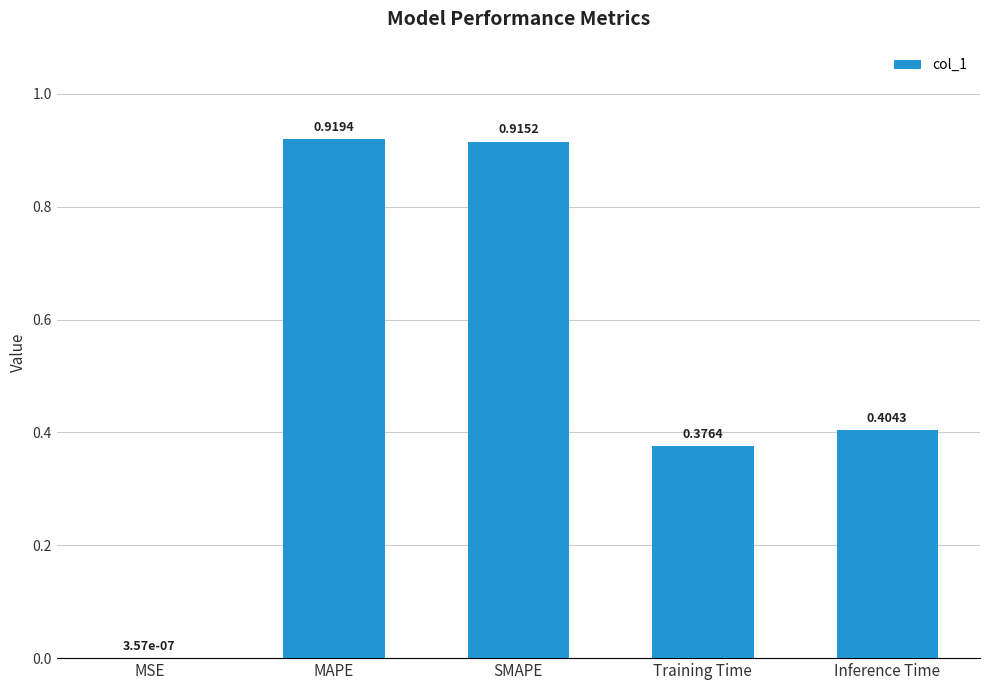

What is the change in value from MSE to MAPE?

+0.9